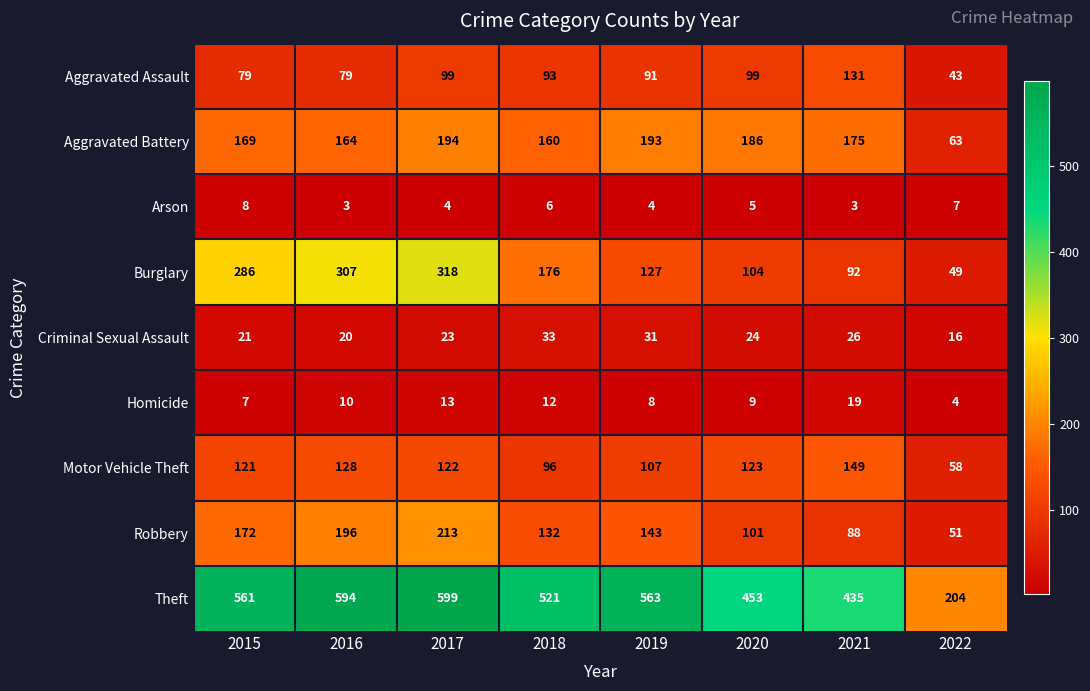

The value of Burglary at 2015 is 286. True or false?

True